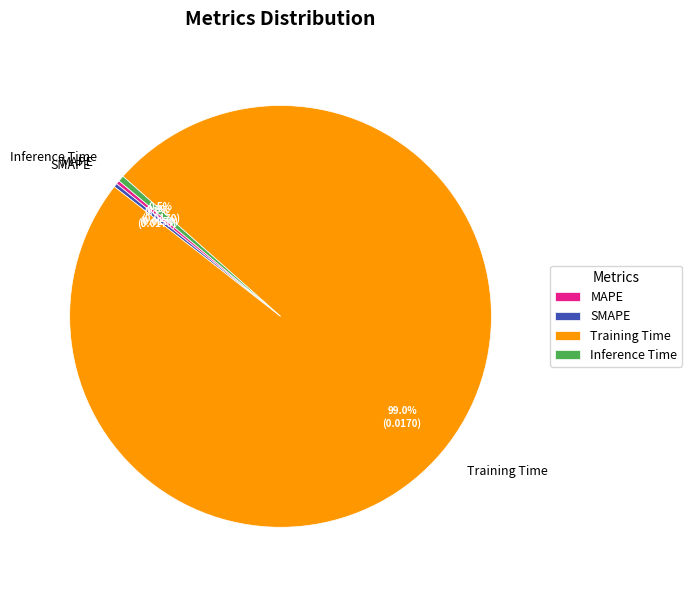

Between Training Time and Inference Time, which is larger?

Training Time